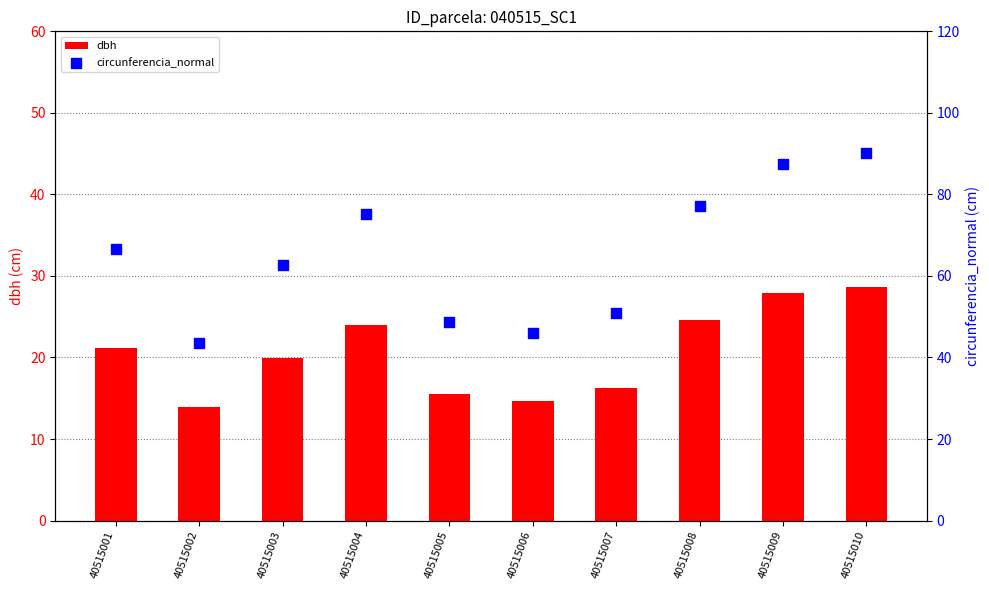

What are all the series names shown in the legend?

dbh, circunferencia_normal